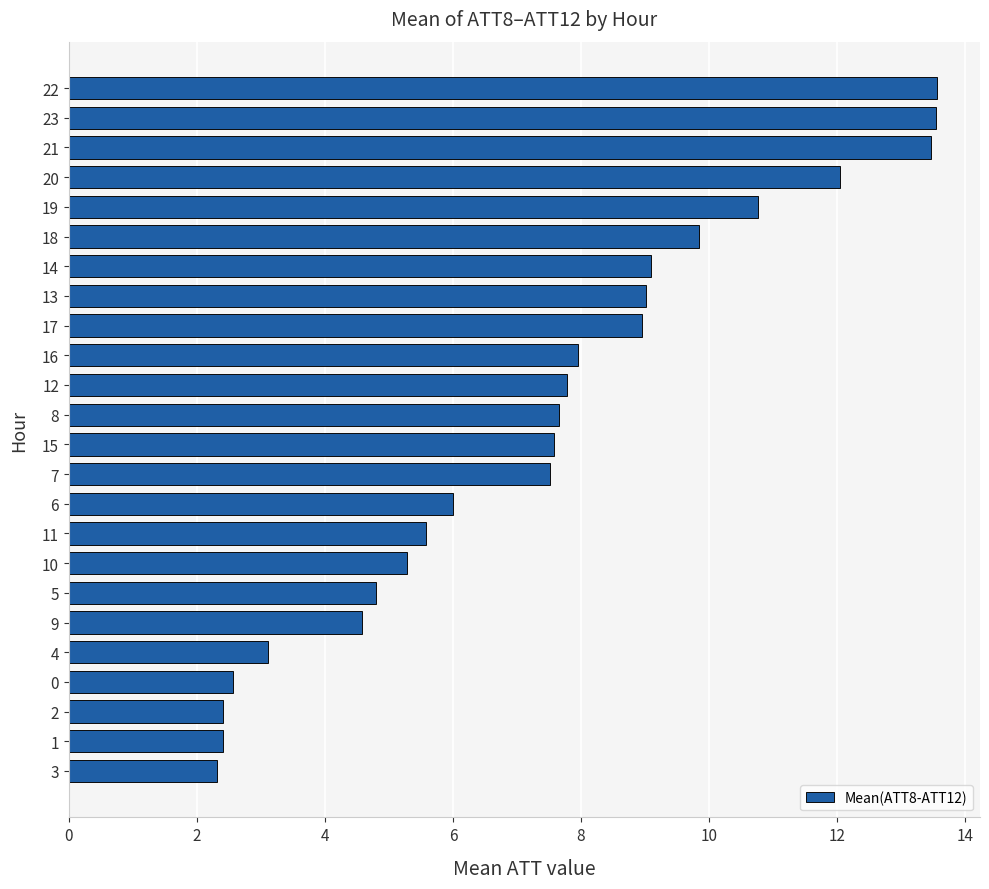

Which has a higher value, 11 or 22?

22